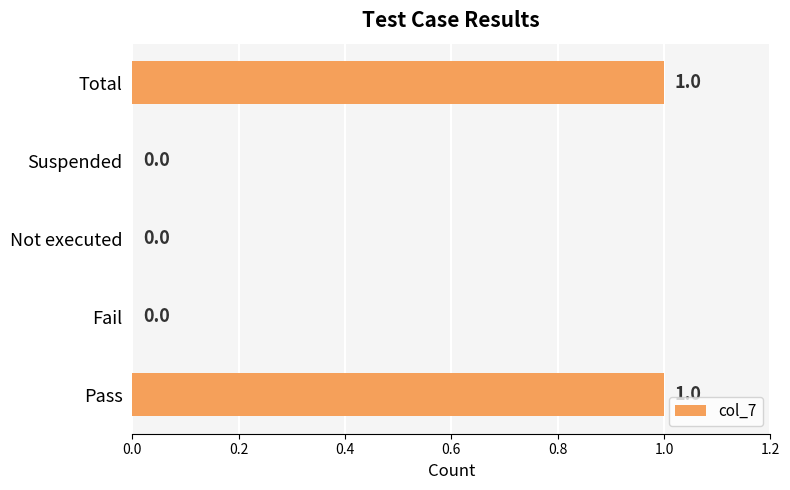

True or false: the data shows 0 at Pass.

False